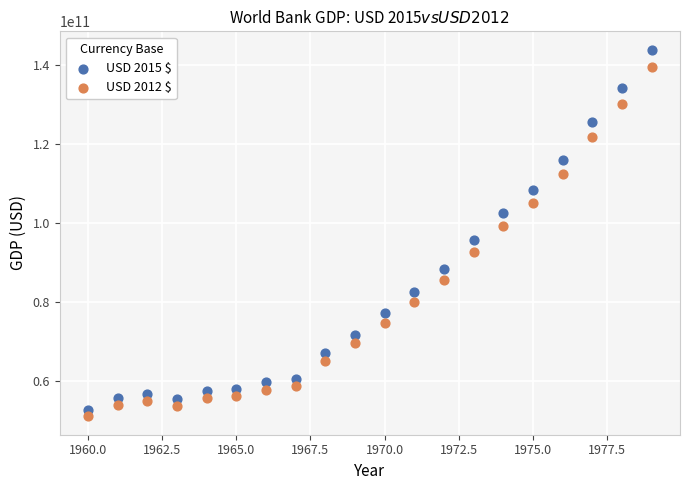

Which series contains the lowest Y value?

USD 2012 $